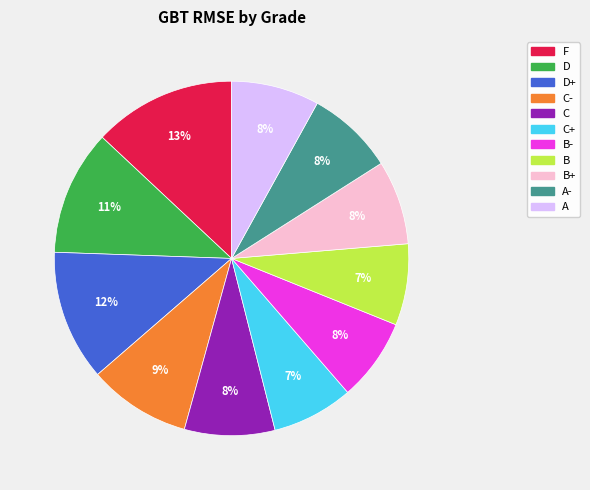

Does any single category account for the majority?

No